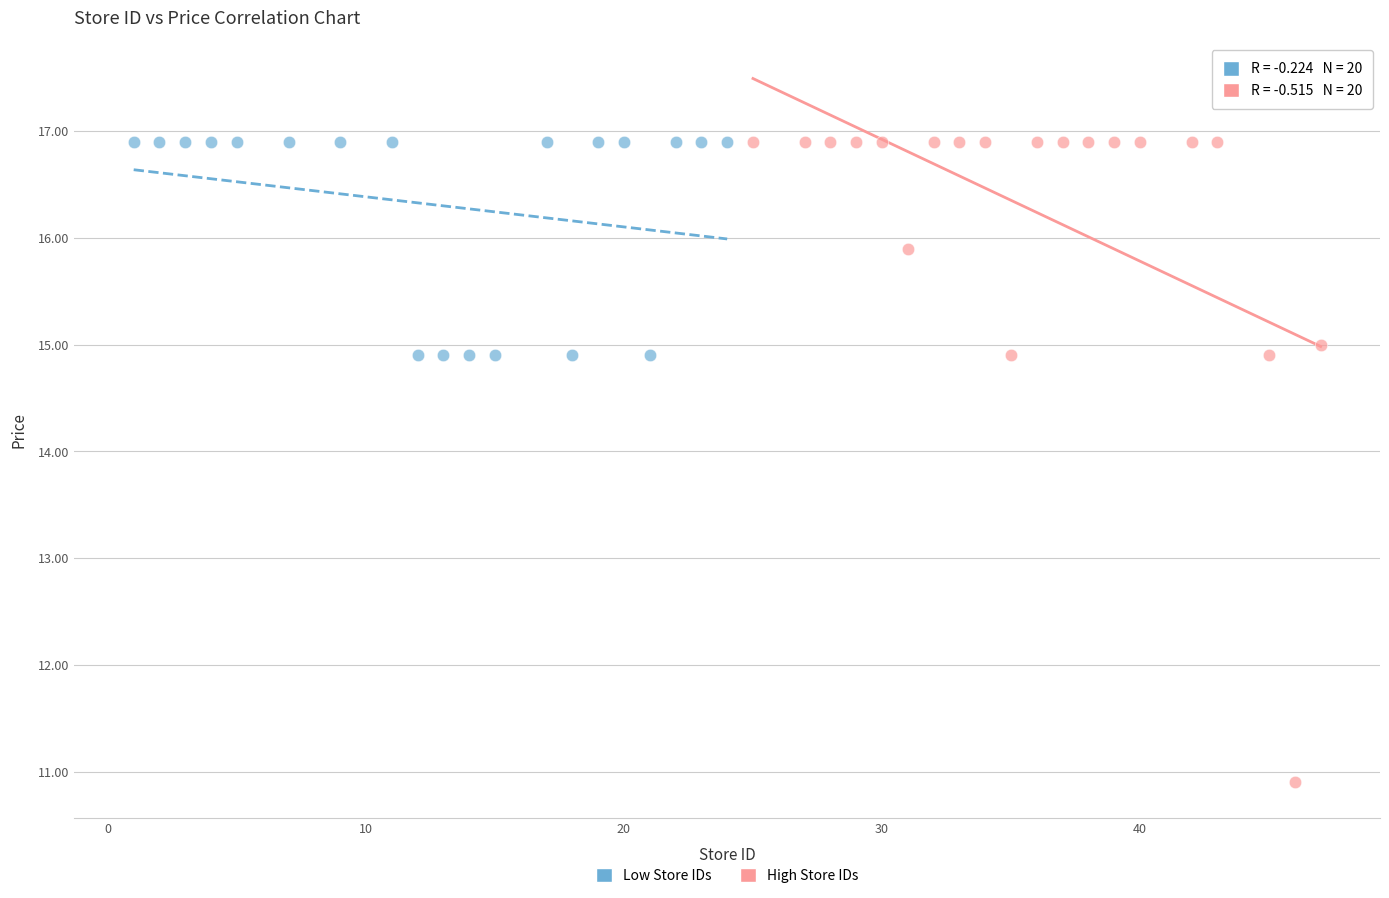

Which series reaches the minimum Y coordinate?

High Store IDs